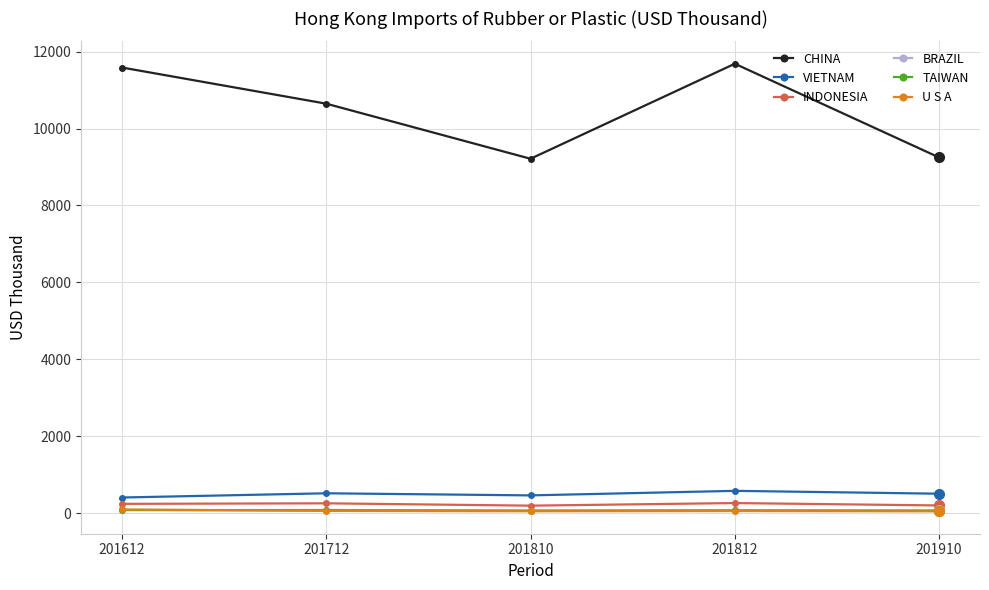

True or false: CHINA and TAIWAN cross at least once.

False